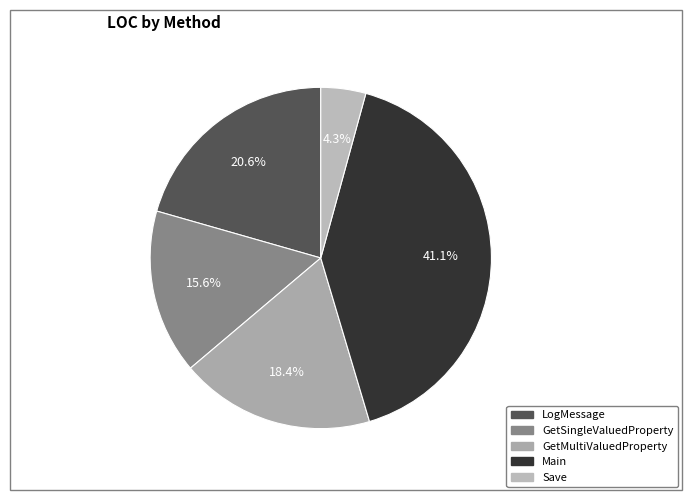

To the nearest percent, what is the average slice percentage?

20%